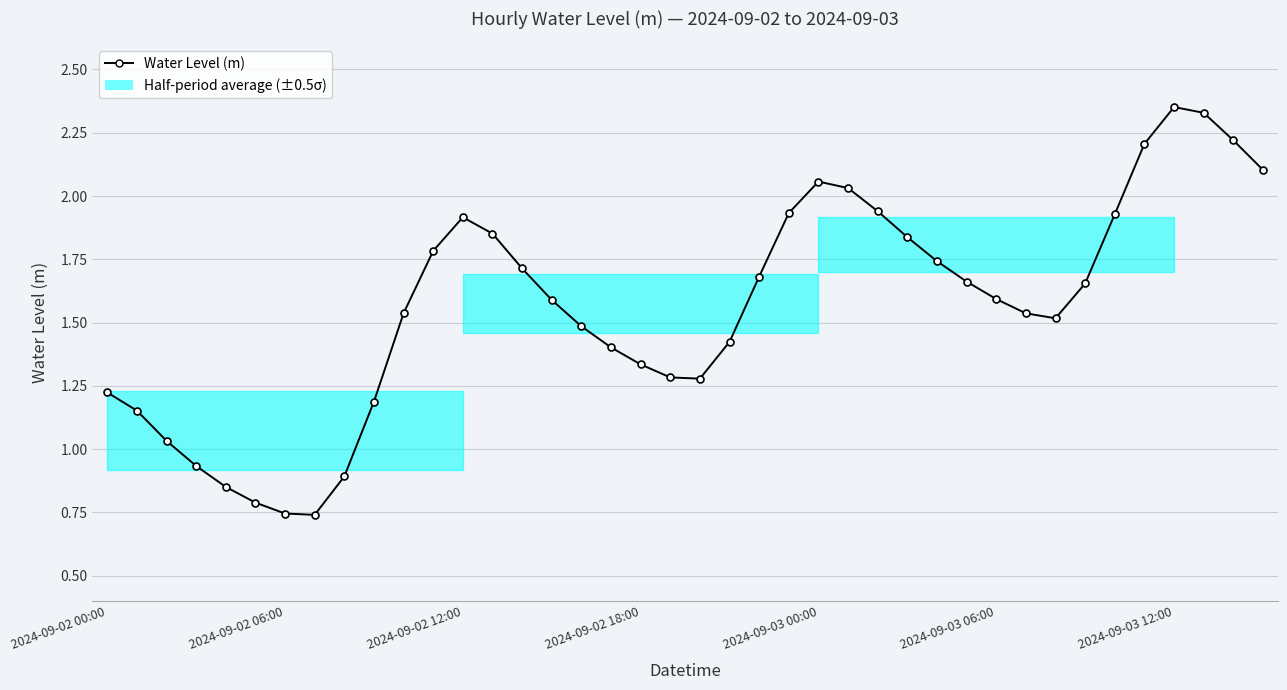

True or false: there are more than 2 points higher than both neighbors.

True